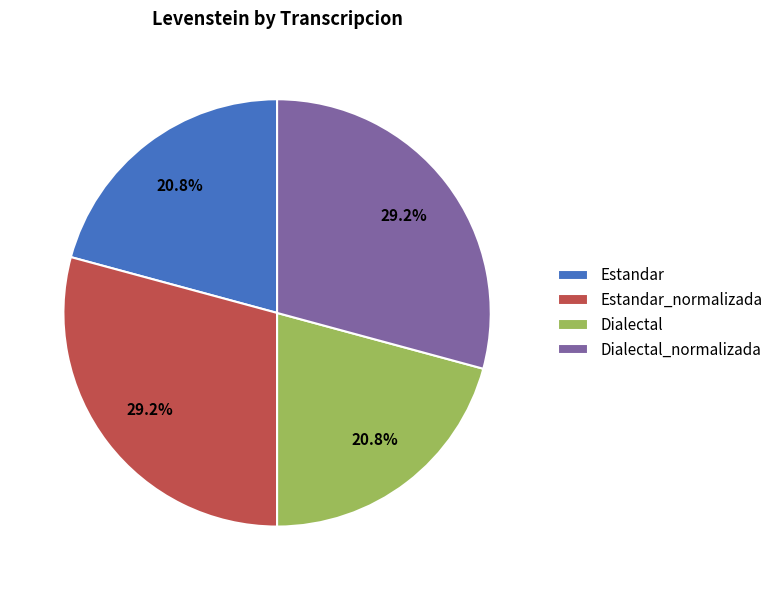

What percentage is the Dialectal slice, to the nearest percent?

21%